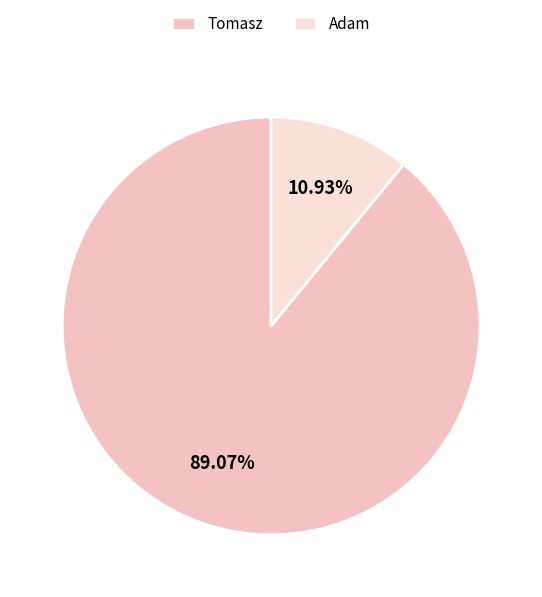

How much of the chart is everything except Adam?

89.1%